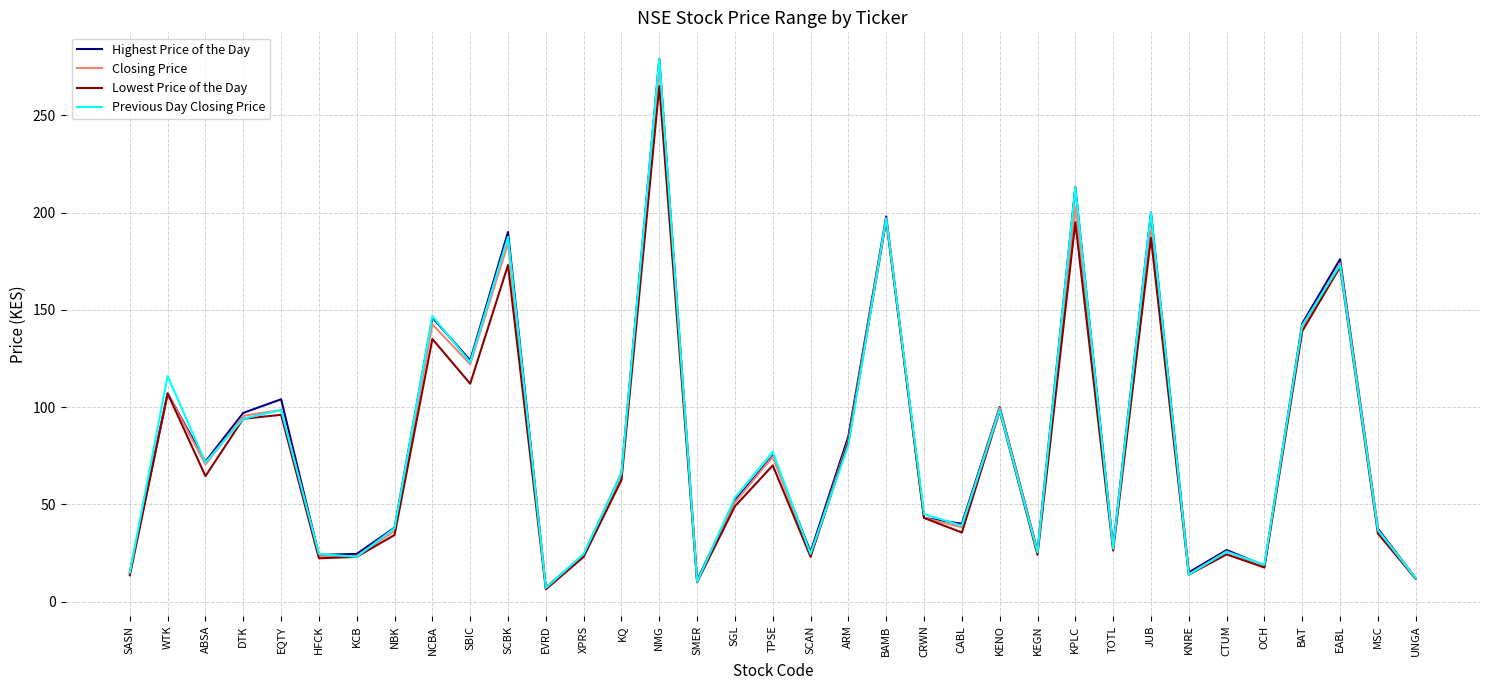

Which category has the lowest value in the Lowest Price of the Day series?

EVRD